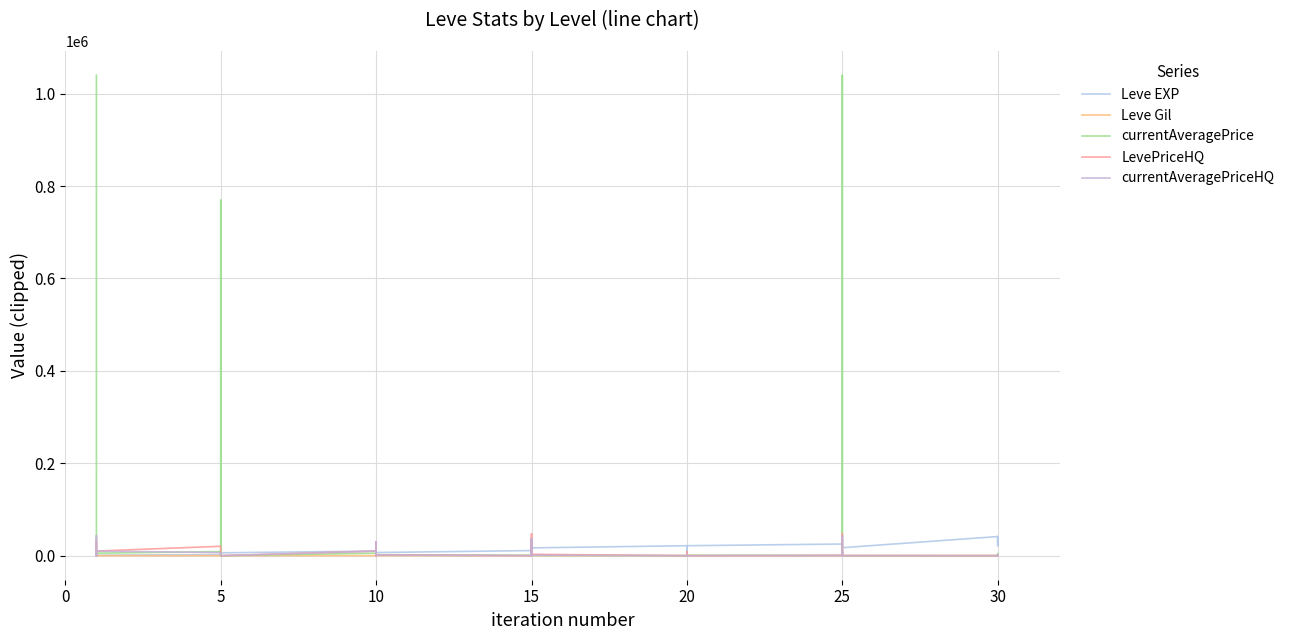

What is the difference between the highest and lowest values at 0?

1039835.2